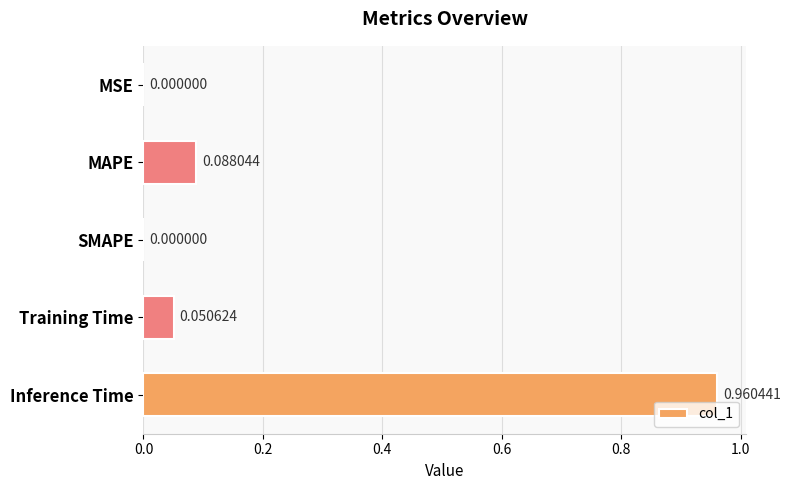

What is the sum of all values?

1.1